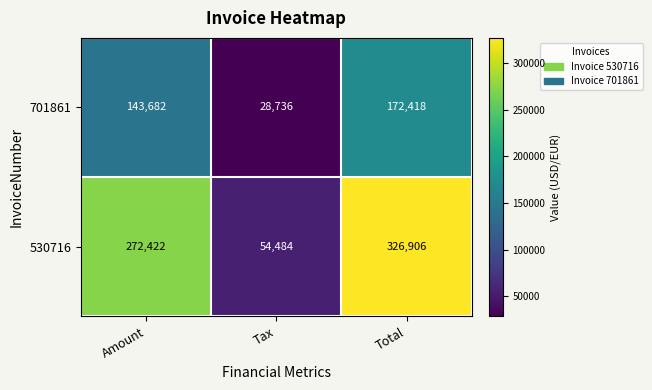

Where is 530716 nearest to the value 190695?

Amount